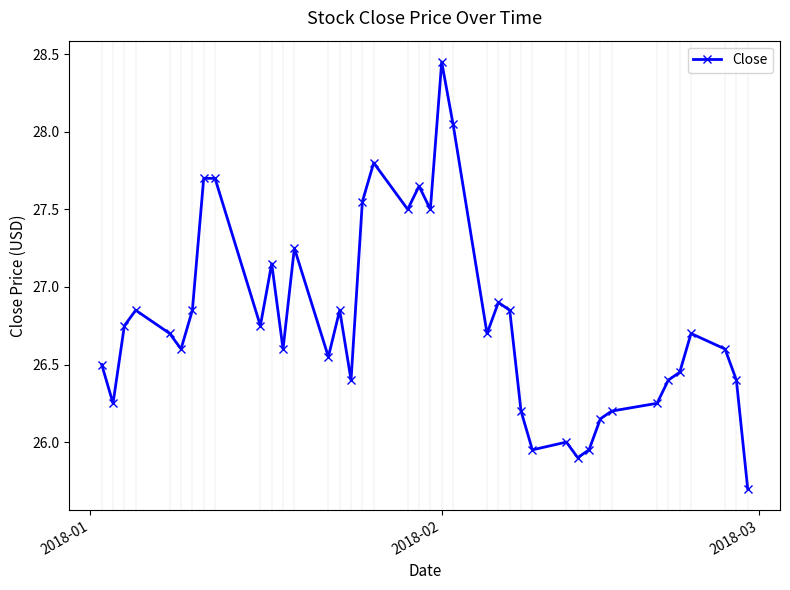

True or false: there are more than 2 points higher than both neighbors.

True